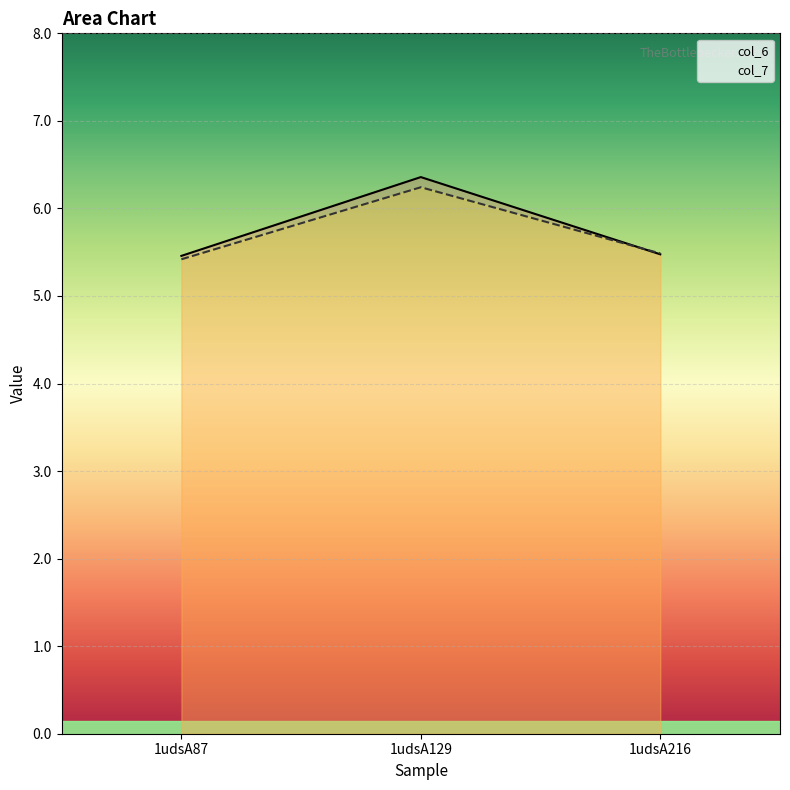

True or false: col_6 has a value of 2.2 at 1udsA216.

False